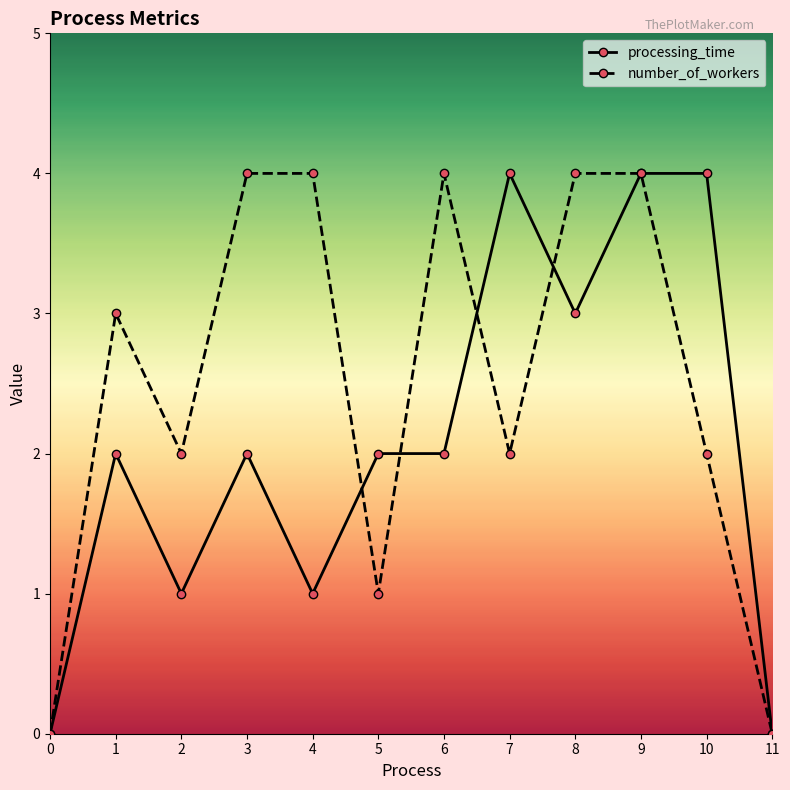

Where is the first local minimum for processing_time?

2